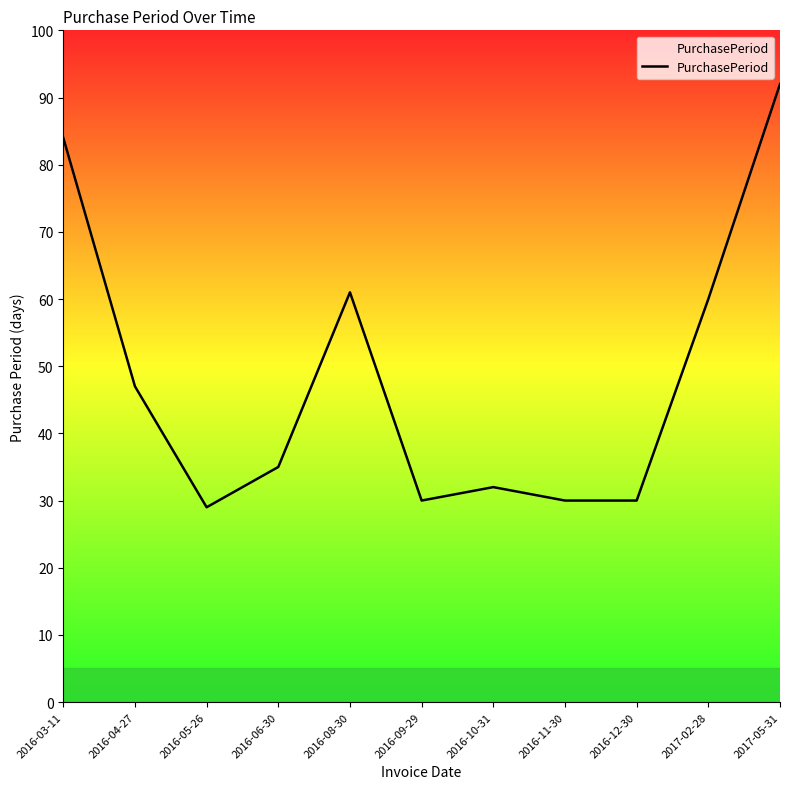

How many values are below 35?

5